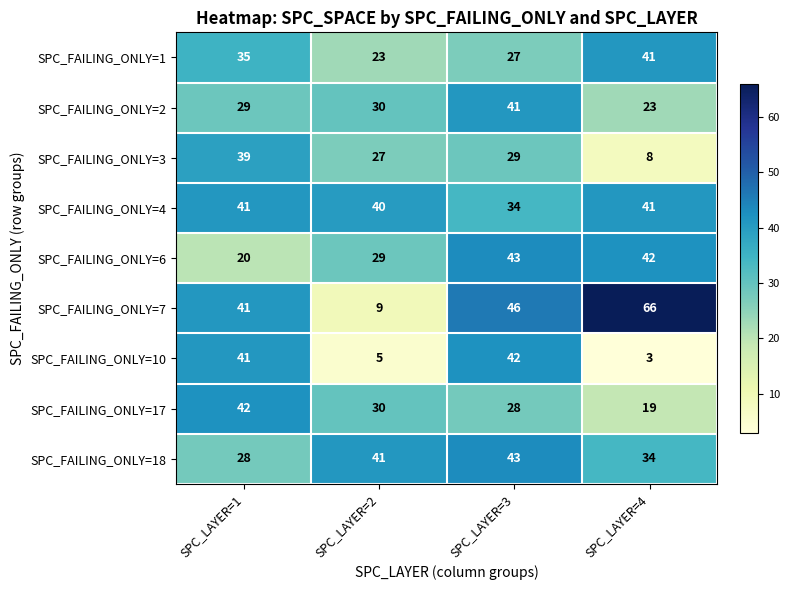

Which series has the largest total across all categories?

SPC_FAILING_ONLY=7